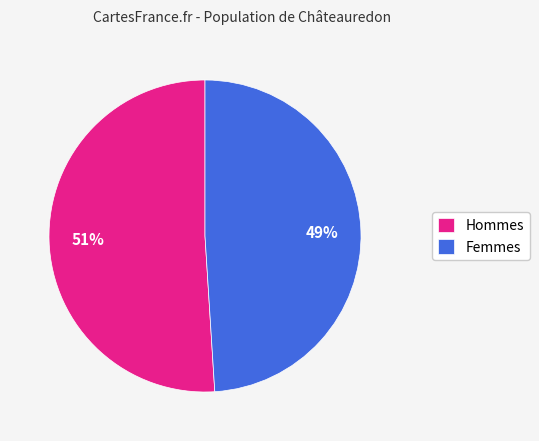

Is it true that Femmes is 41% of the pie?

False